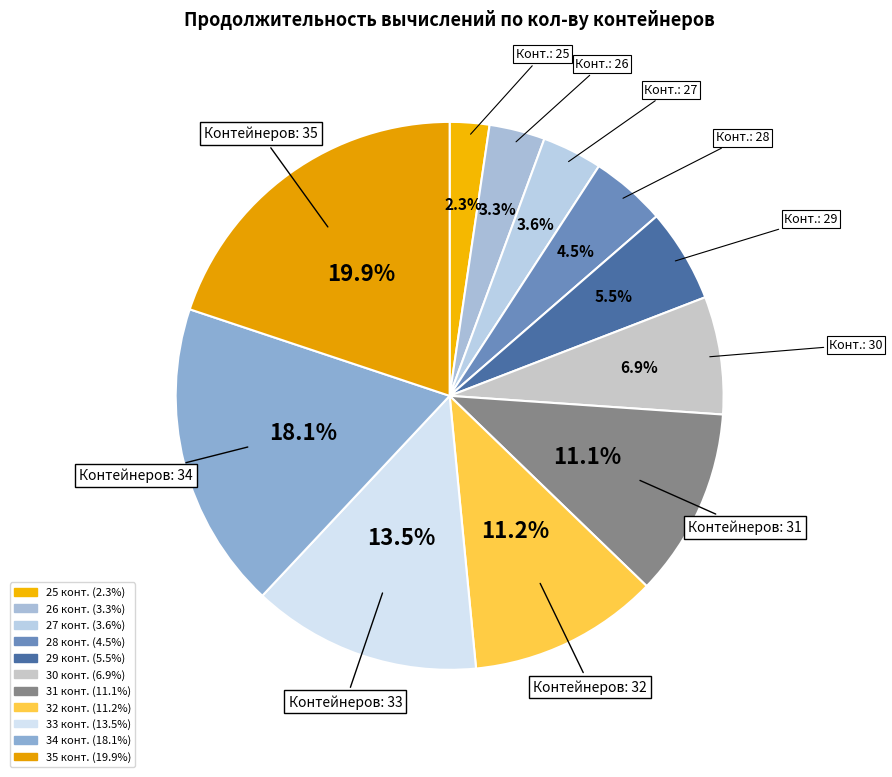

How many slices are in this pie chart?

11